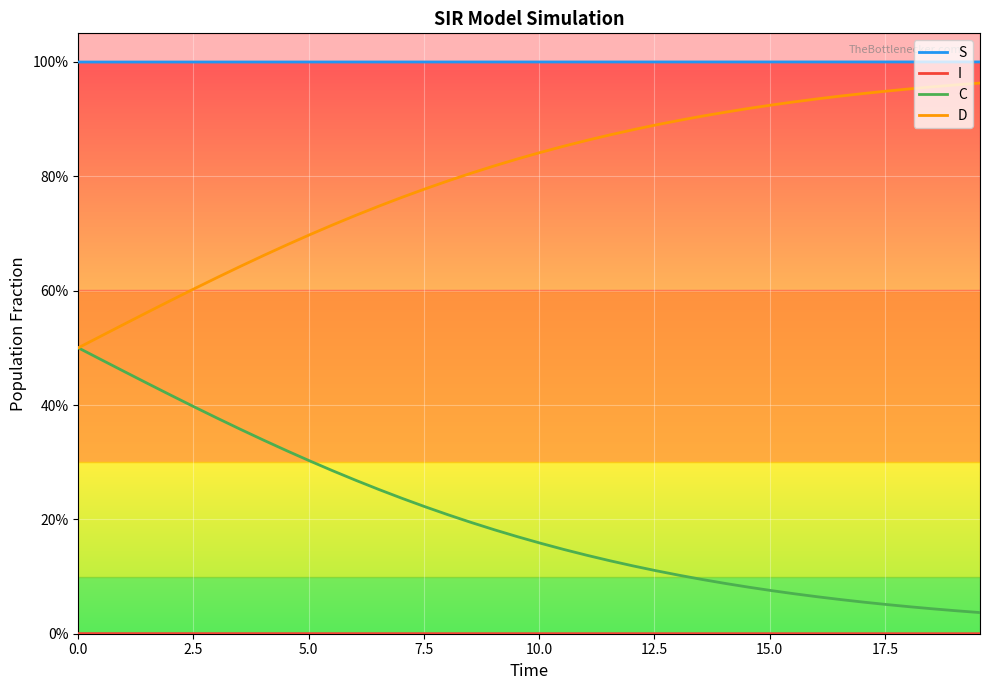

What are all the series names shown in the legend?

S, I, C, D